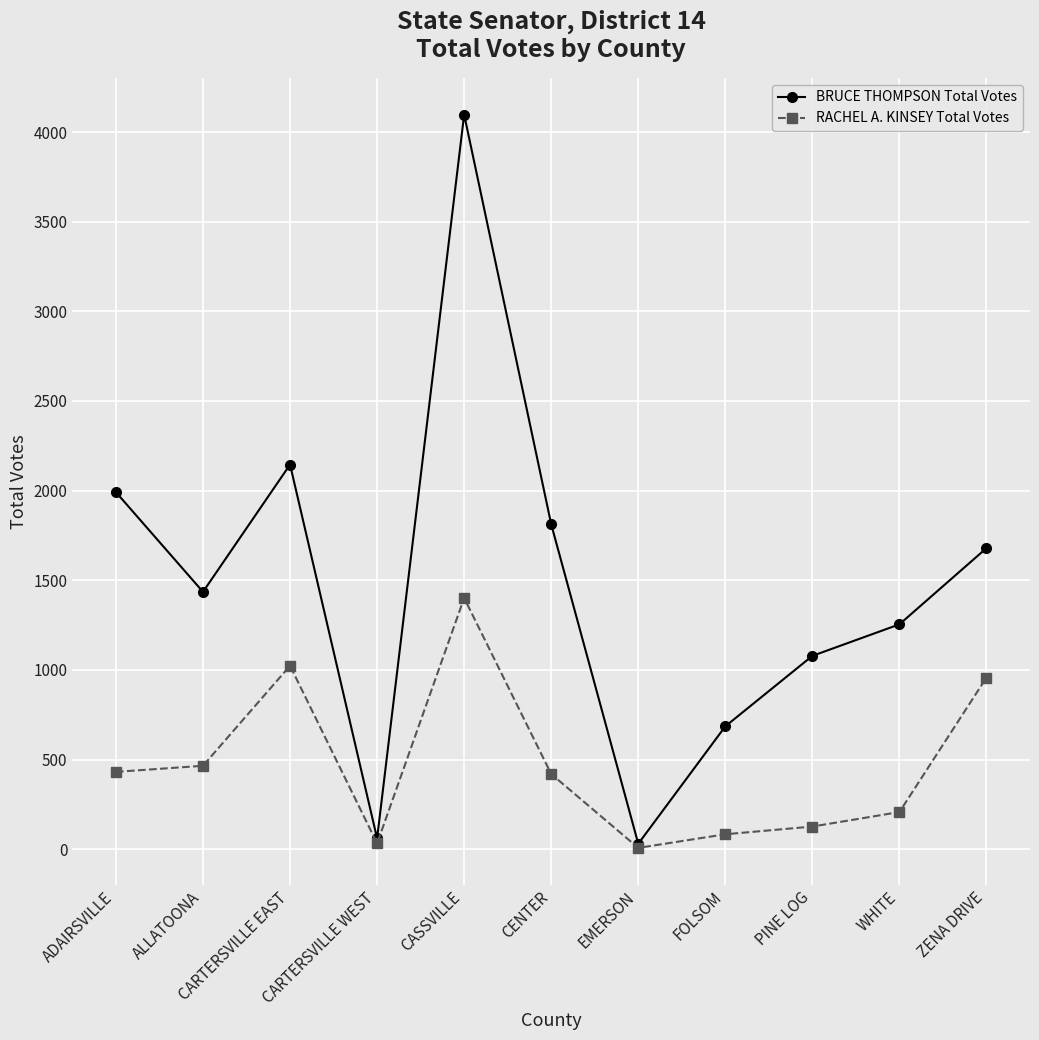

Which series has the widest spread of values?

BRUCE THOMPSON Total Votes